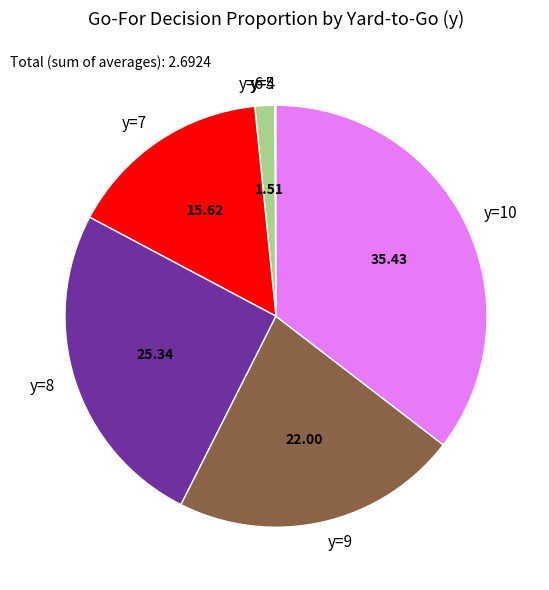

Is the sum of y=9 and y=6 greater than half?

No